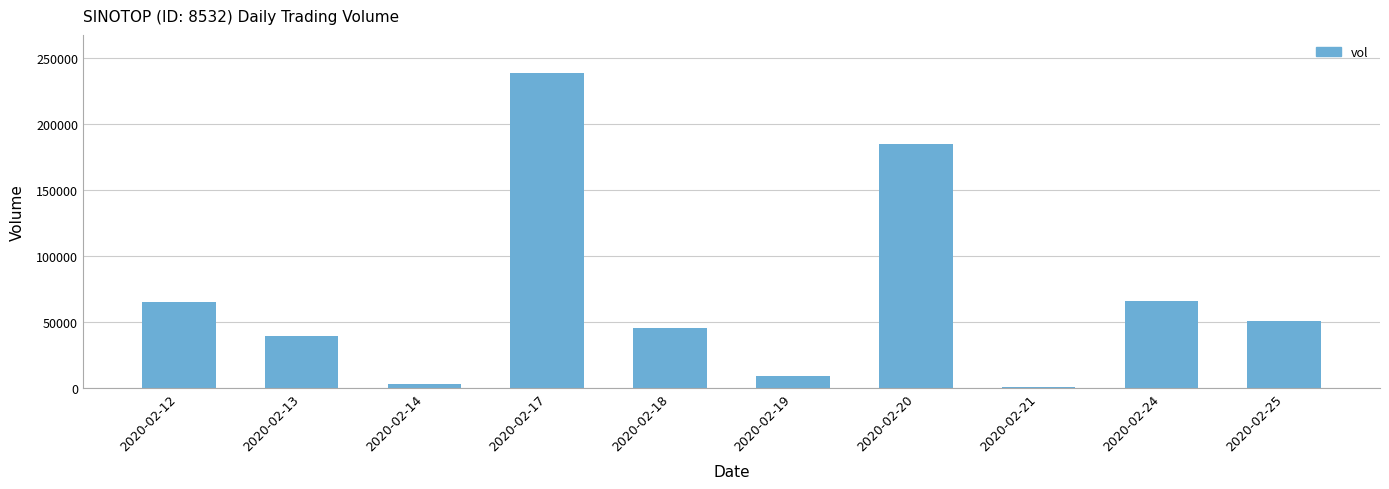

What is the sum of all values?

701700